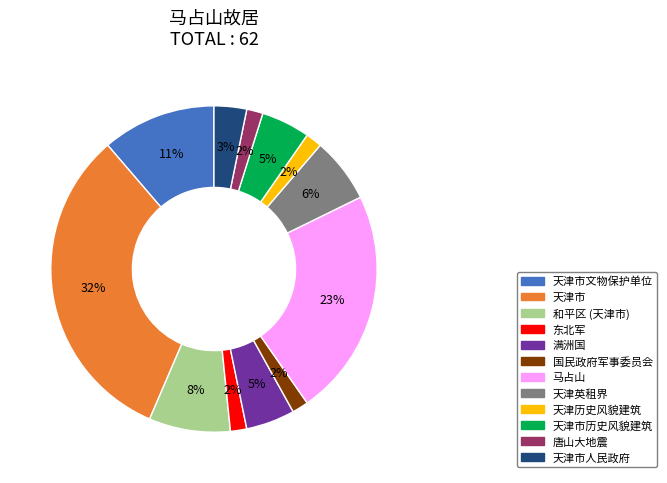

Is there any slice that represents more than half of the pie?

No